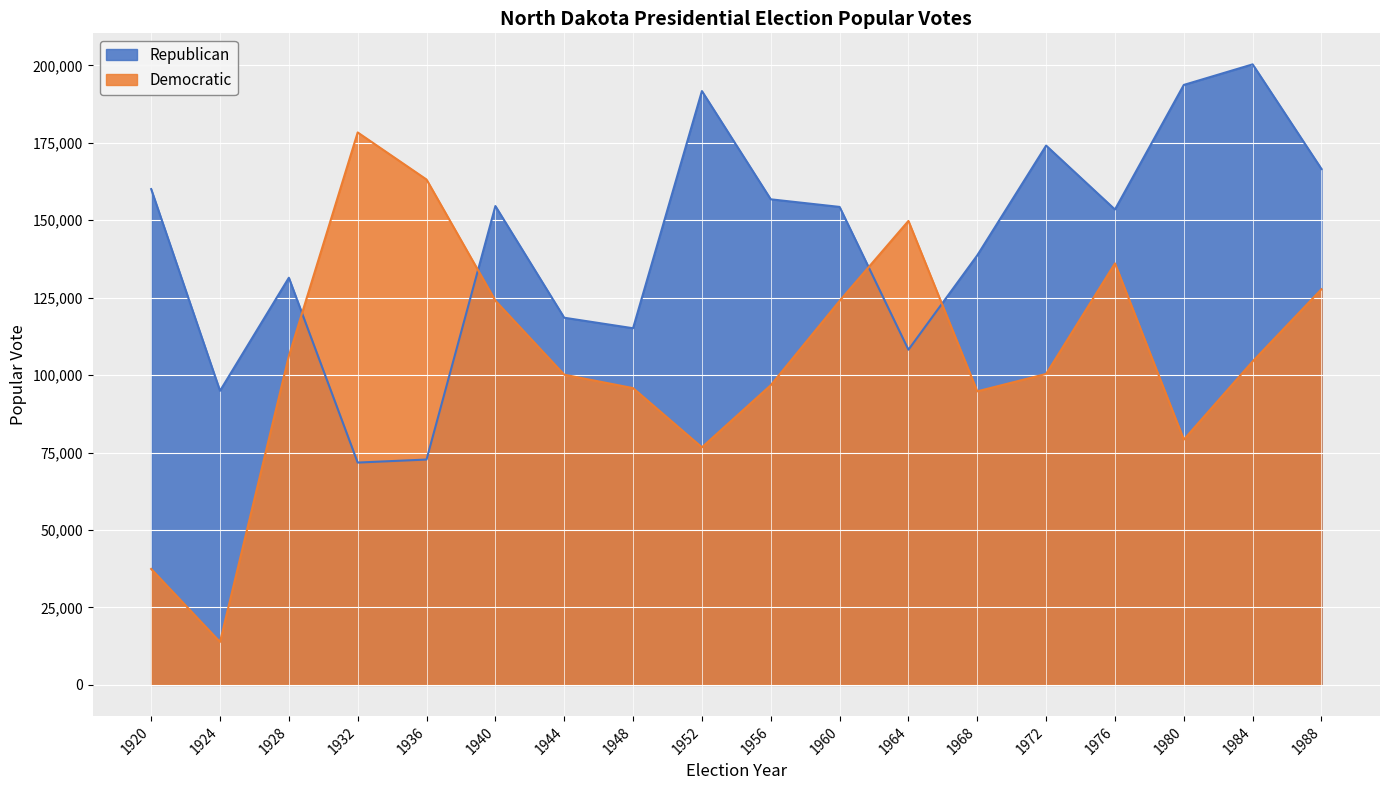

Where is the first local minimum for Republican?

1924